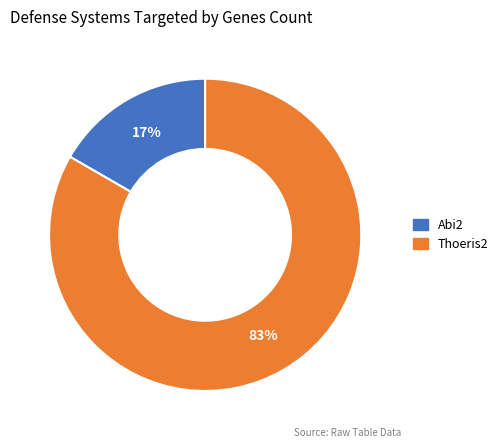

How many segments does this pie chart have?

2